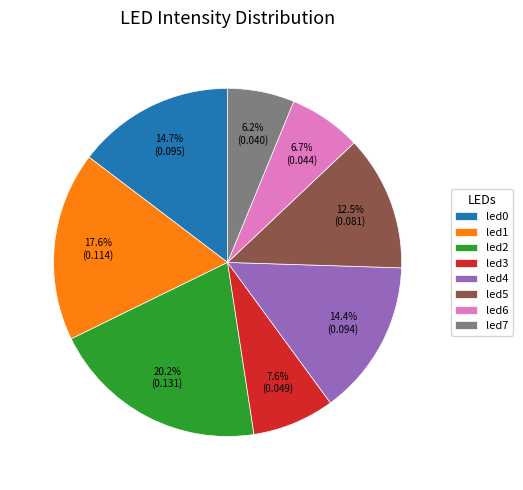

Does any single category account for the majority?

No